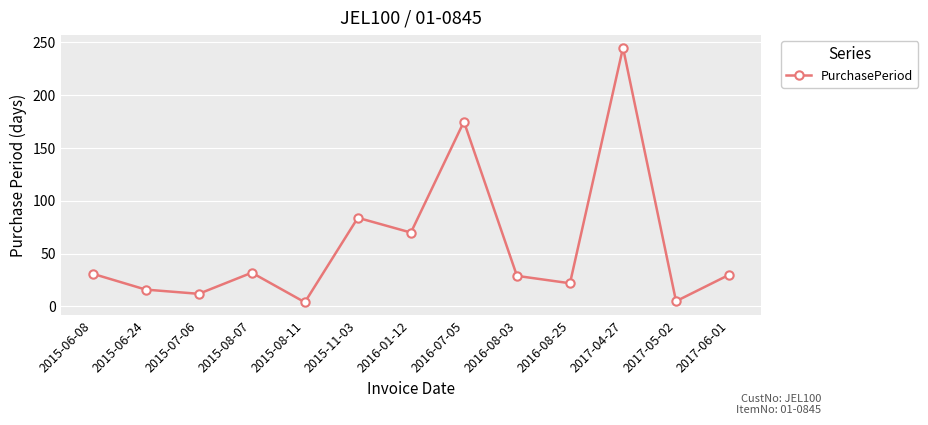

What is the change in value from 2015-06-24 to 2016-07-05?

+159